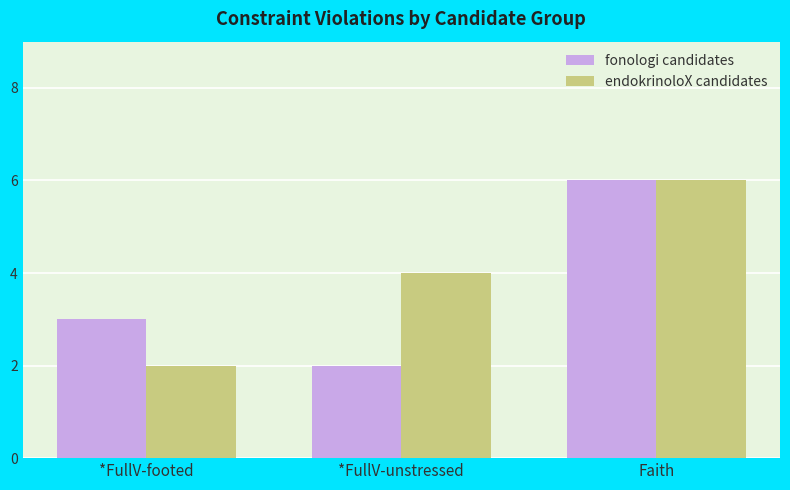

What is the difference between the maximum and minimum values in the endokrinoloX candidates series?

4